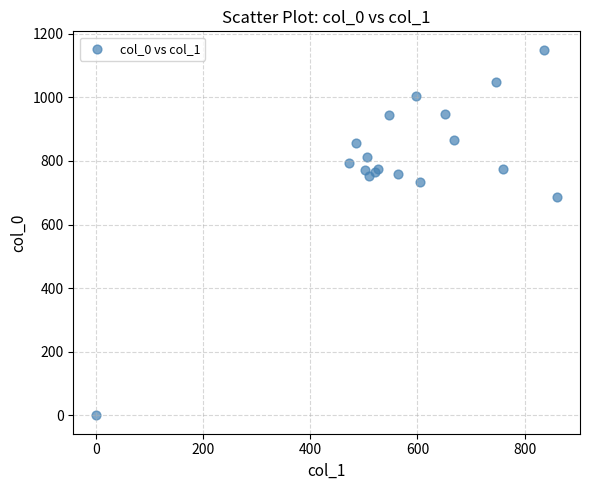

What Y value in the scatter plot is closest to 575?

686.7